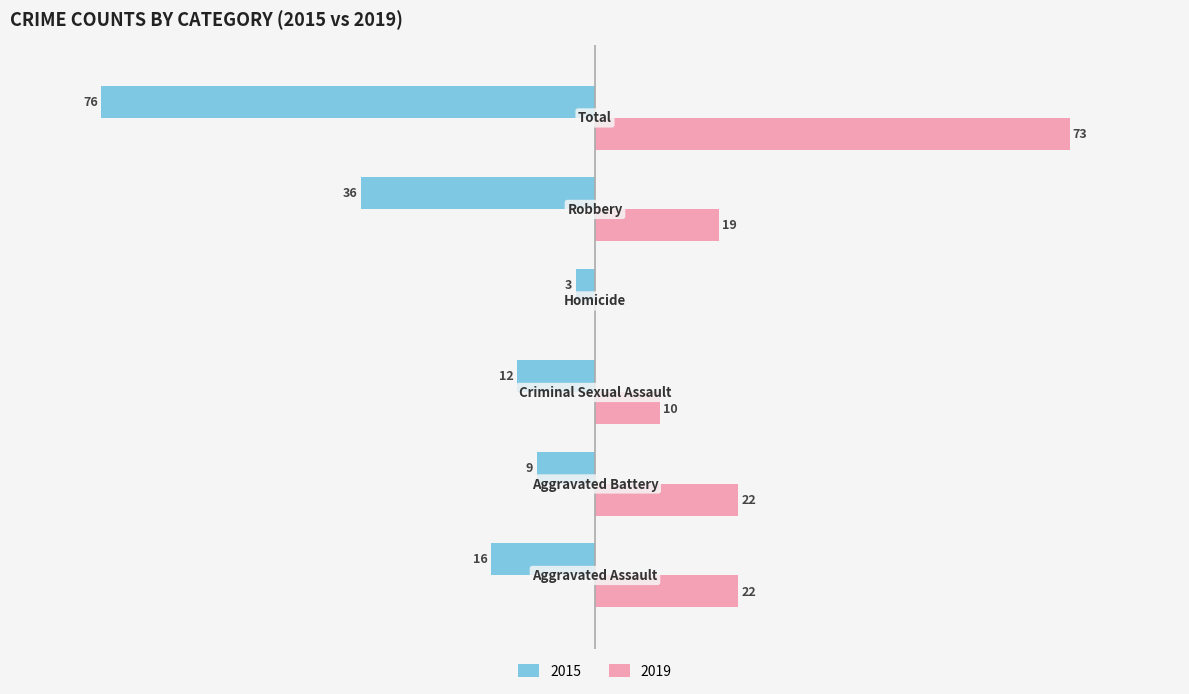

What are all the series names shown in the legend?

2015, 2019